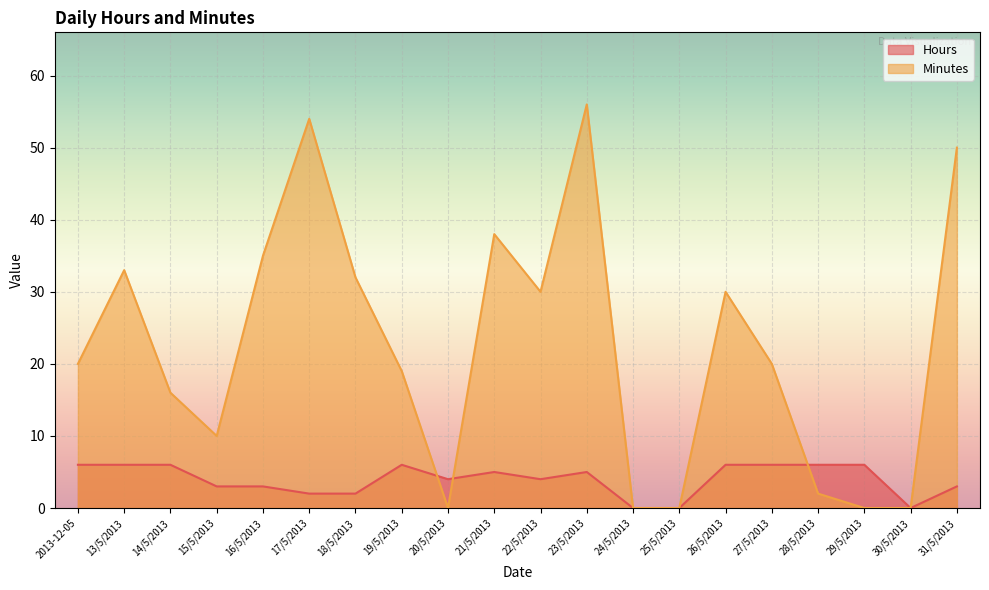

How many times do Hours and Minutes cross each other?

3